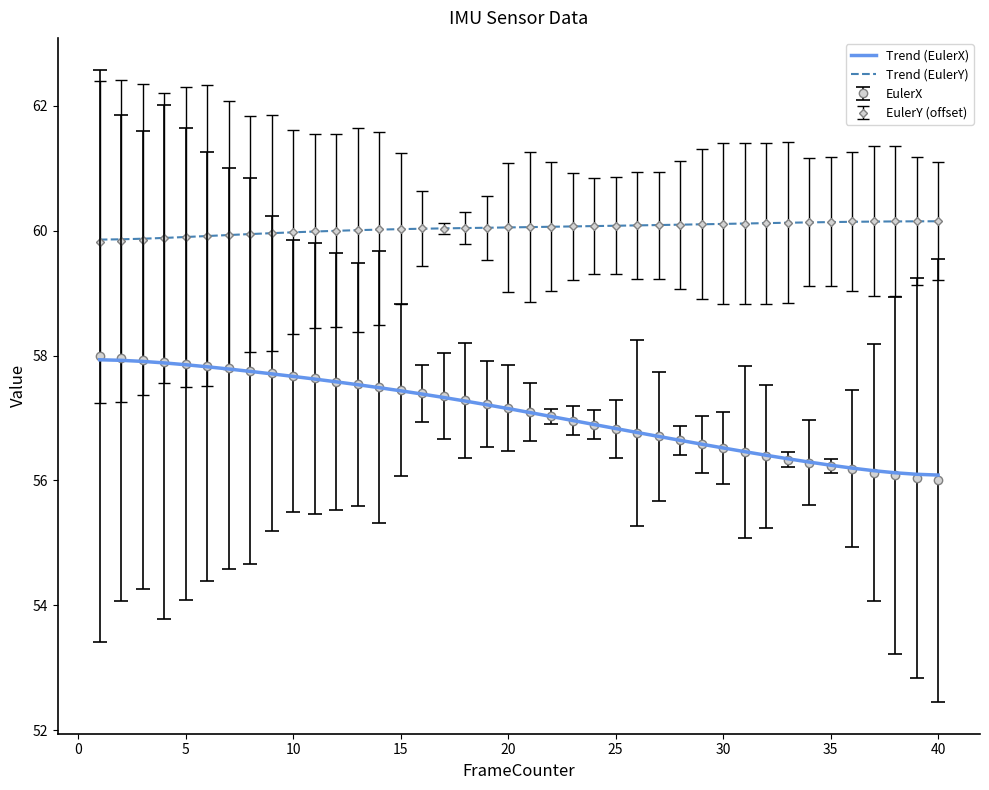

True or false: EulerY (offset) and EulerX cross at least once.

False